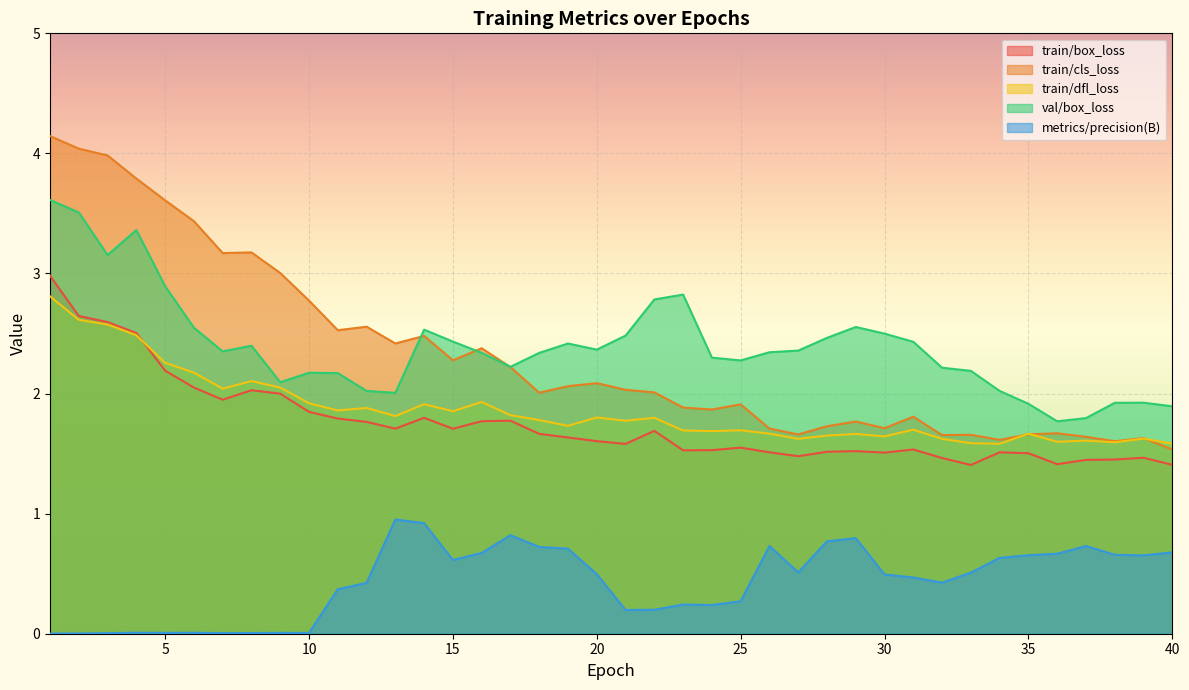

Does the chart display data point markers on the line(s)?

No